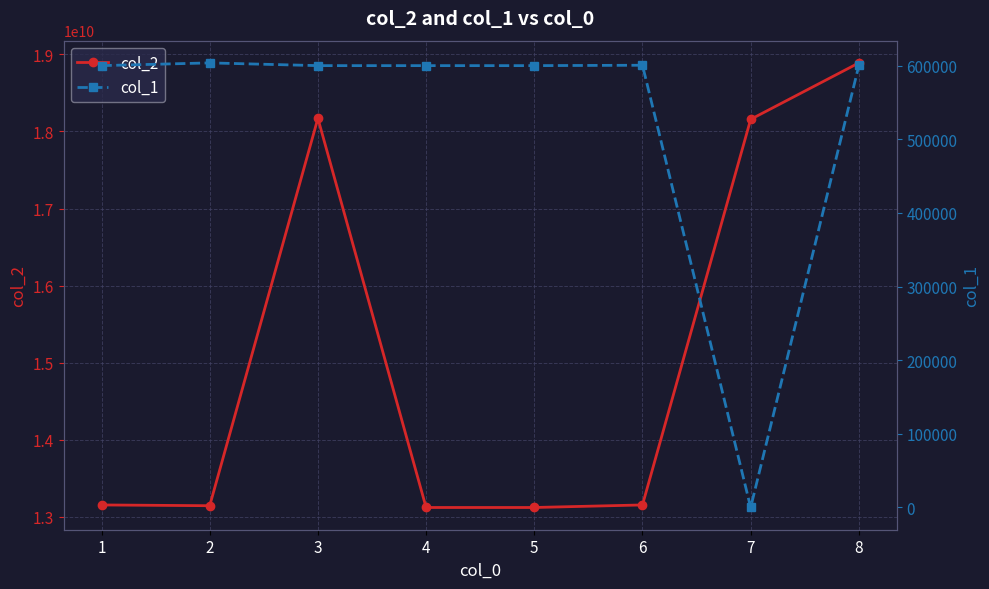

What is the sum of the col_2 values at 7 and 2?

31302611570